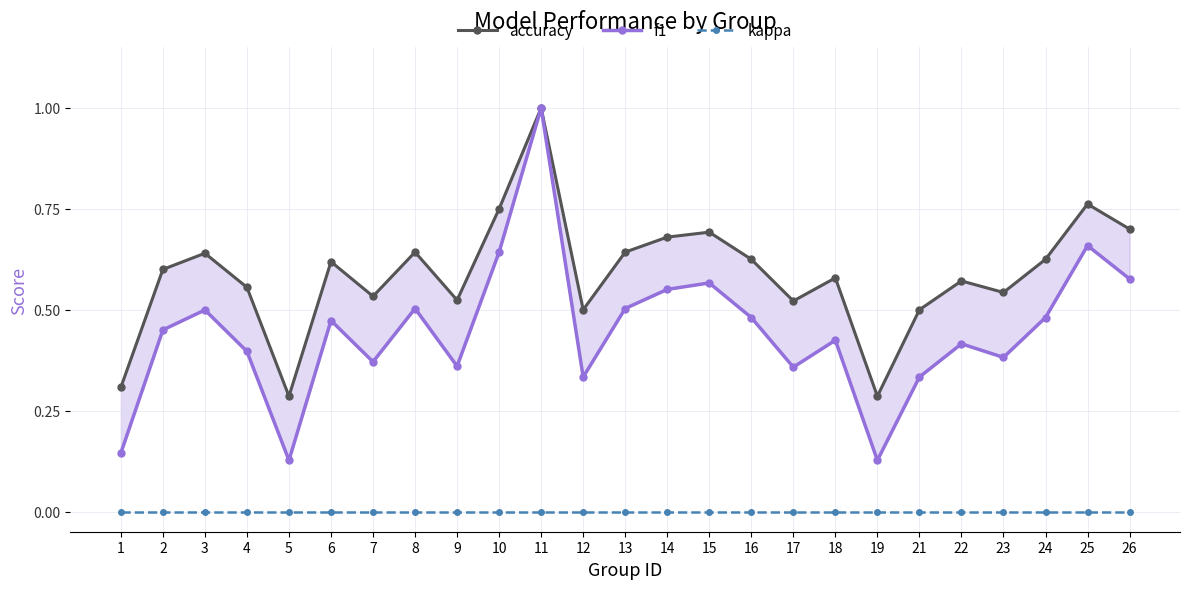

True or false: accuracy and f1 cross at least once.

False